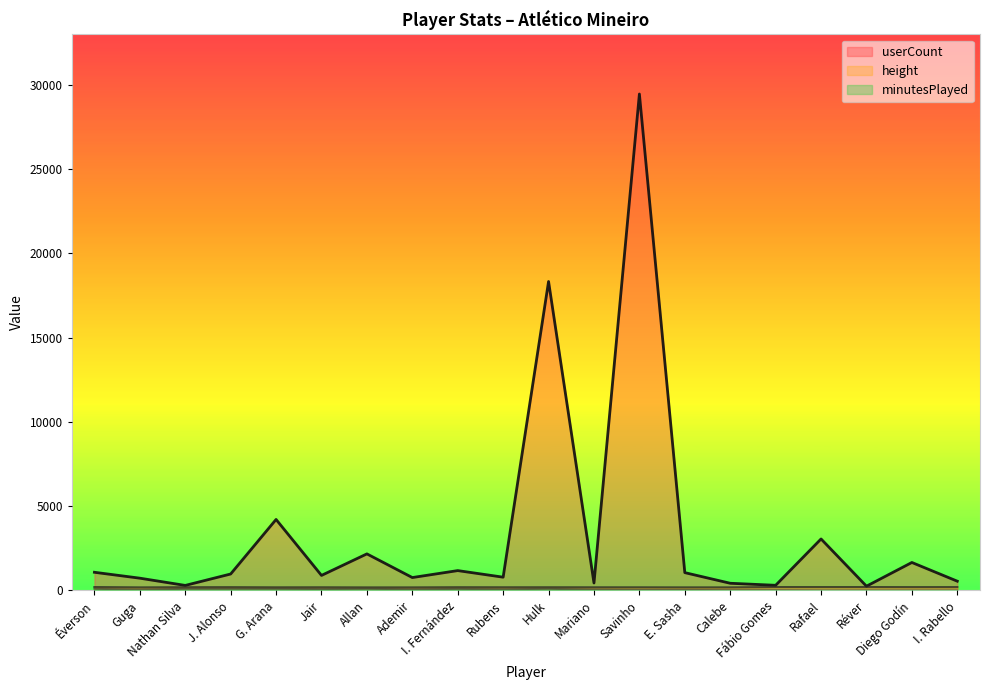

Does the chart have visible grid lines?

No